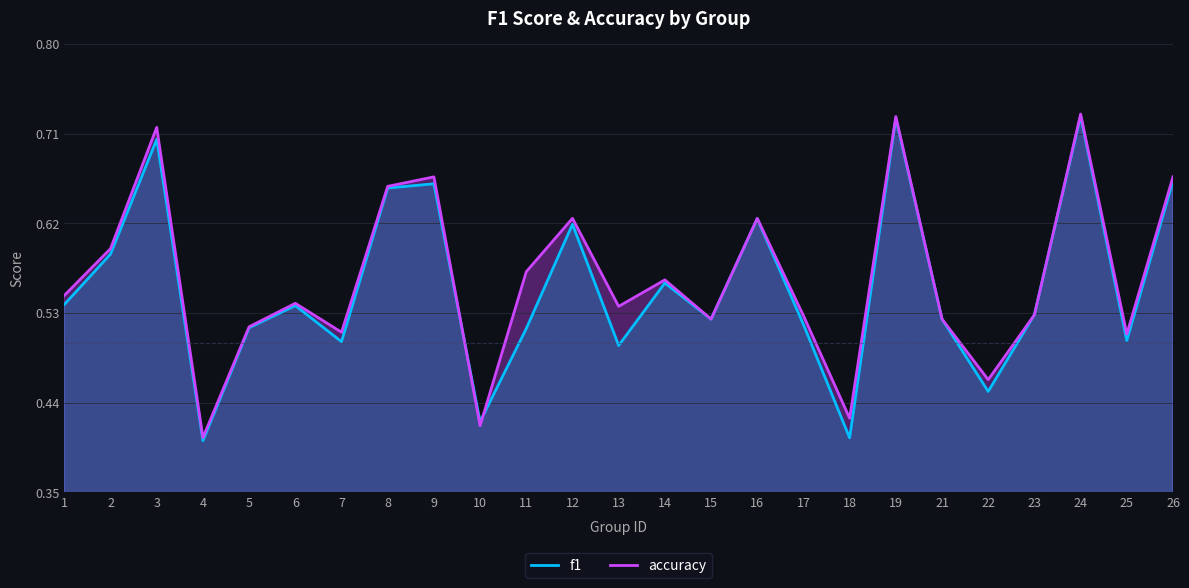

List the series in order of their peak value, lowest first.

f1, accuracy